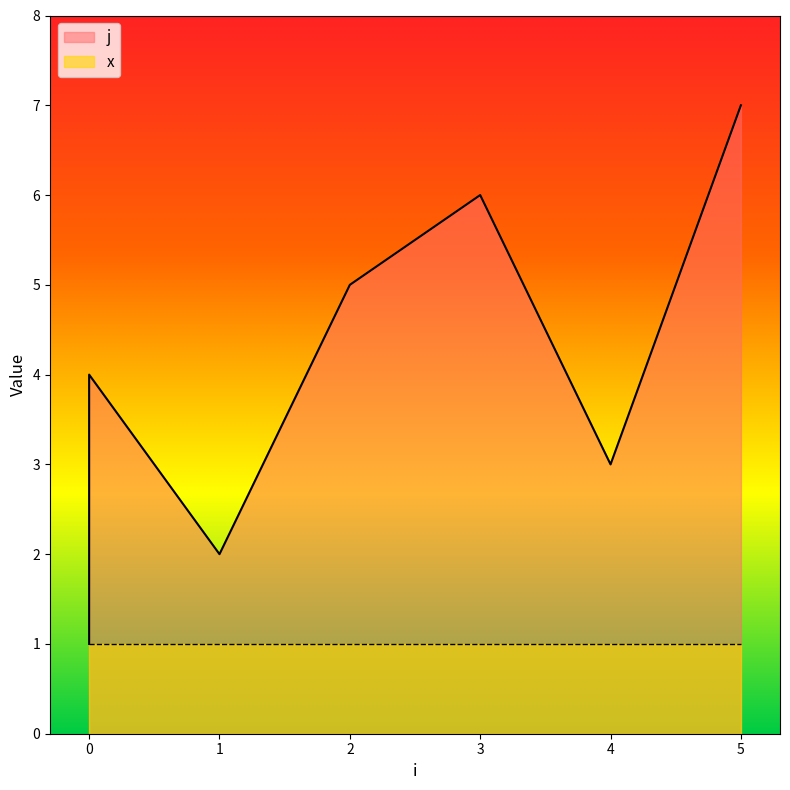

Reading left to right, list all the values displayed in this chart.

1	4	2	5	6	3	7